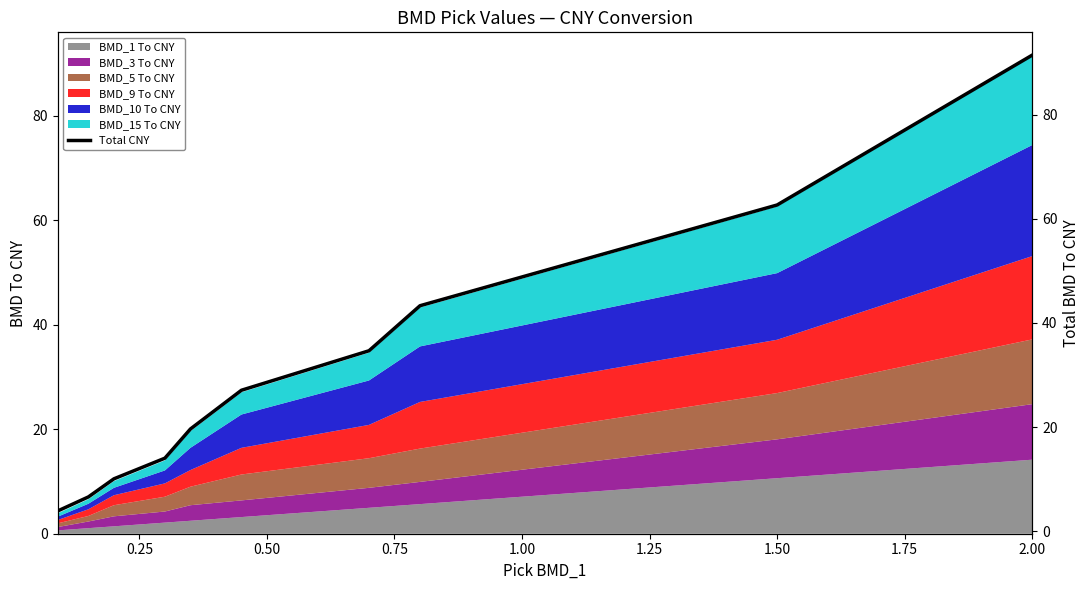

What is the highest value of the BMD_1 To CNY series?

14.2